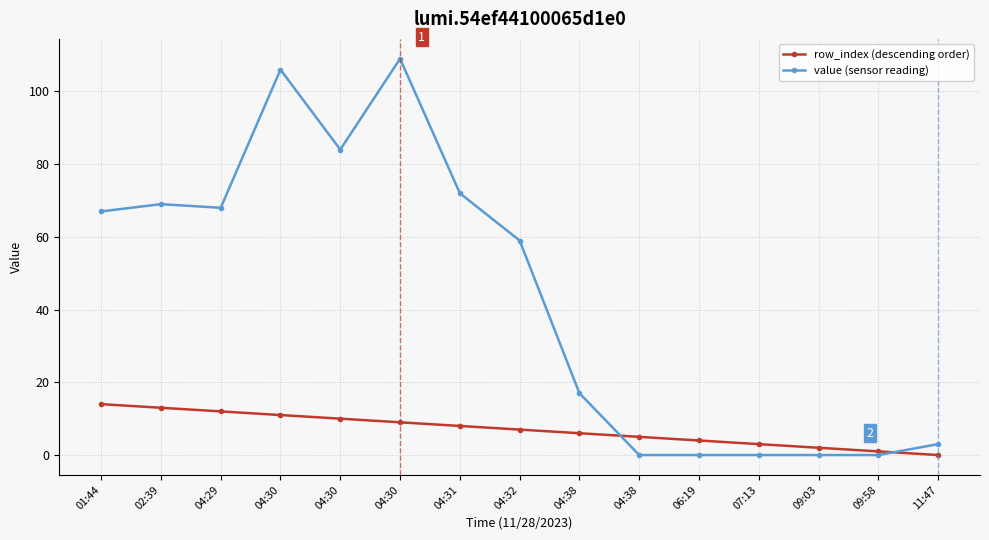

What are all the series names shown in the legend?

row_index (descending order), value (sensor reading)